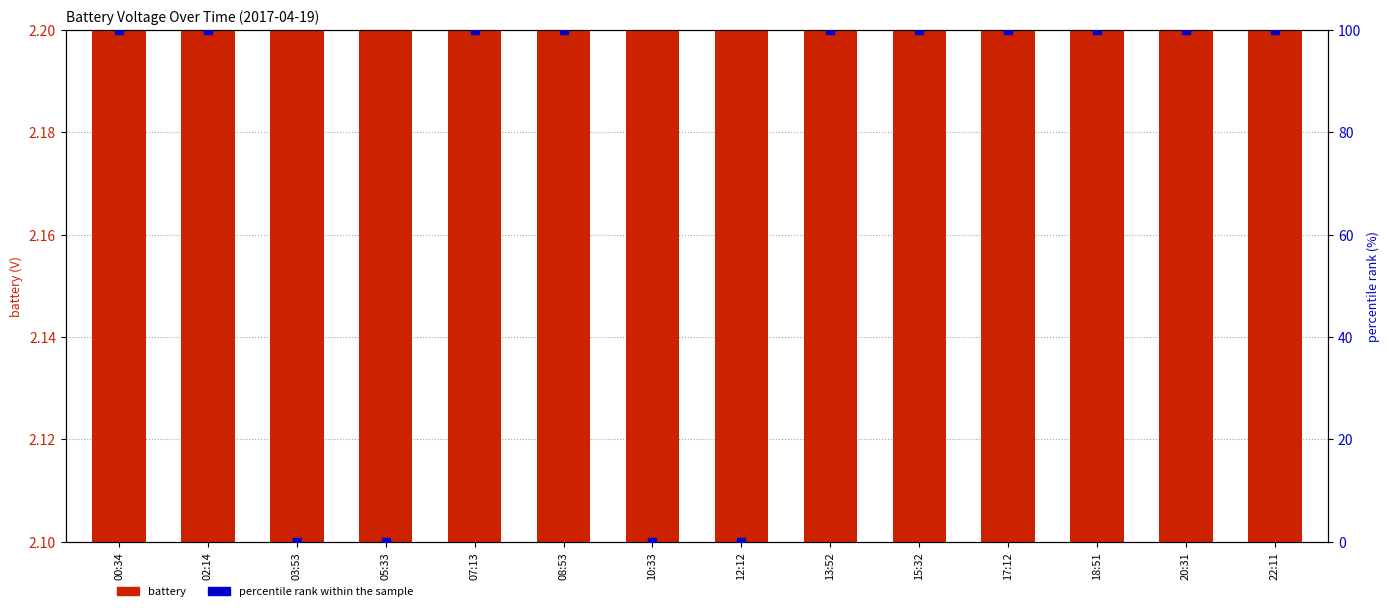

What is the total value across all series at 15:32?

102.2